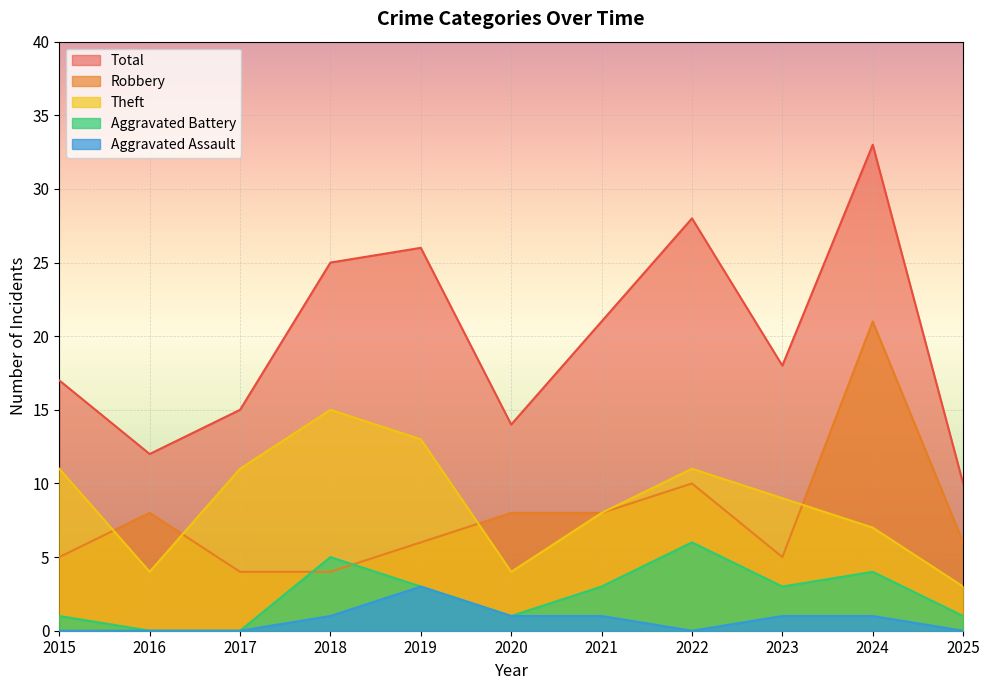

True or false: Aggravated Battery and Robbery intersect in this chart.

True